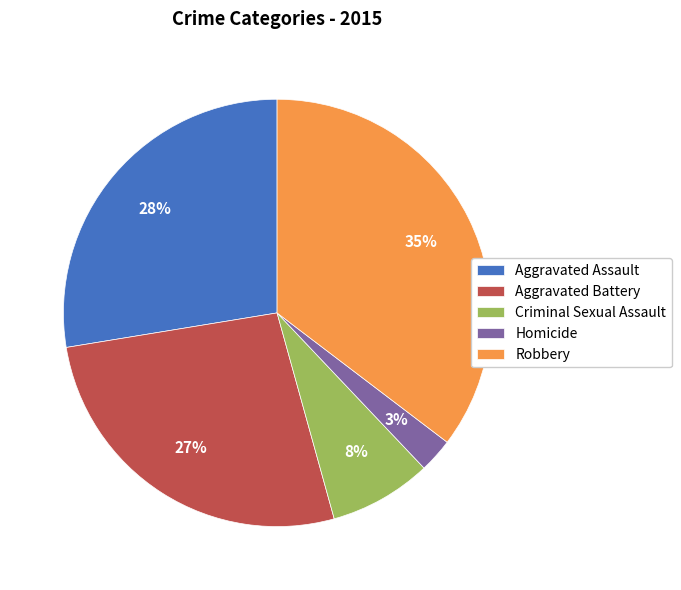

What percentage is the Aggravated Battery slice, to the nearest percent?

27%